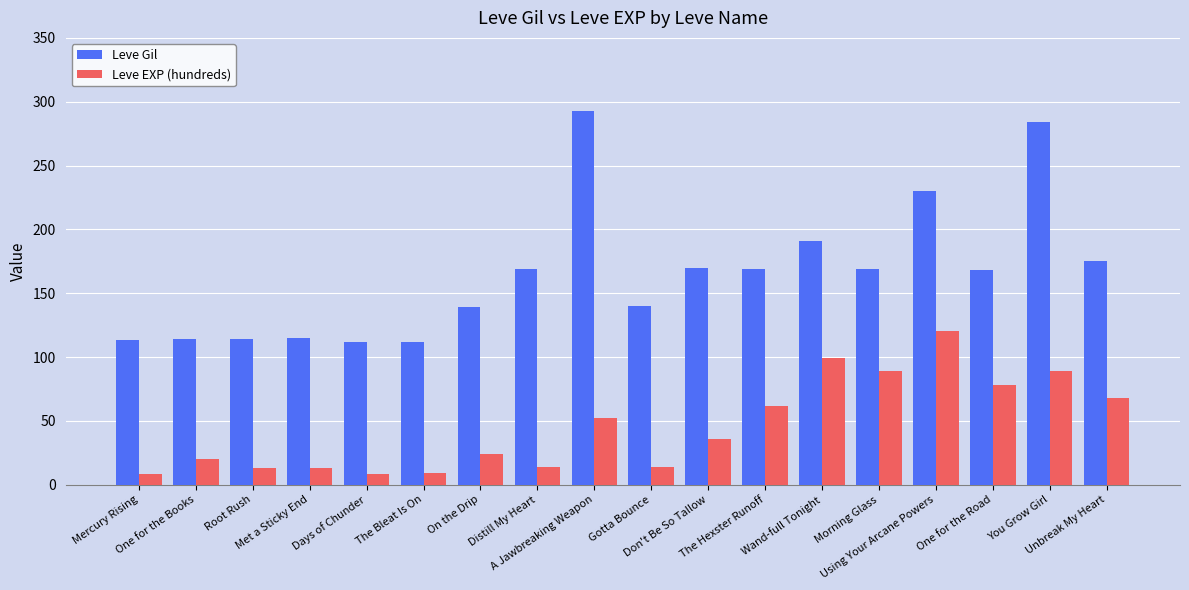

What is the total value across all series at Using Your Arcane Powers?

350